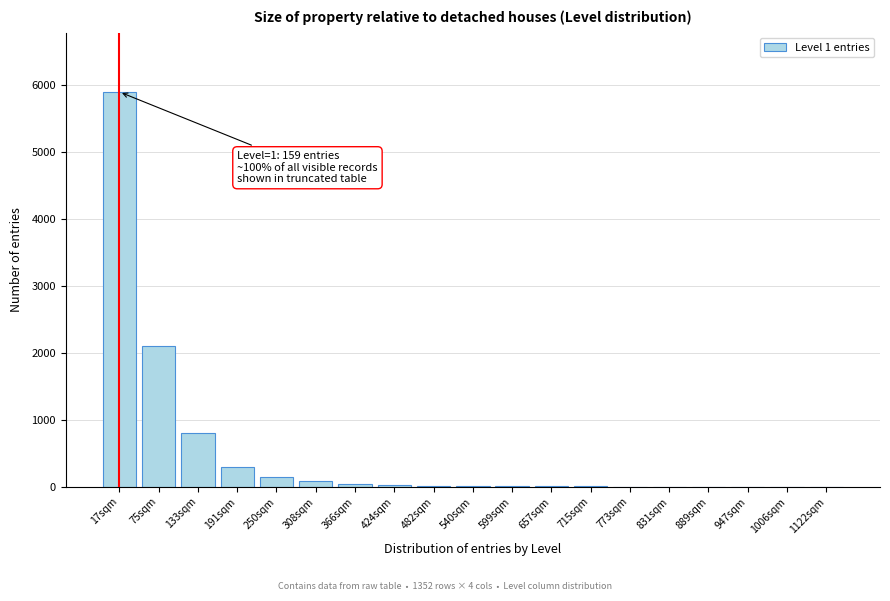

The value at 75sqm is 3622. True or false?

False